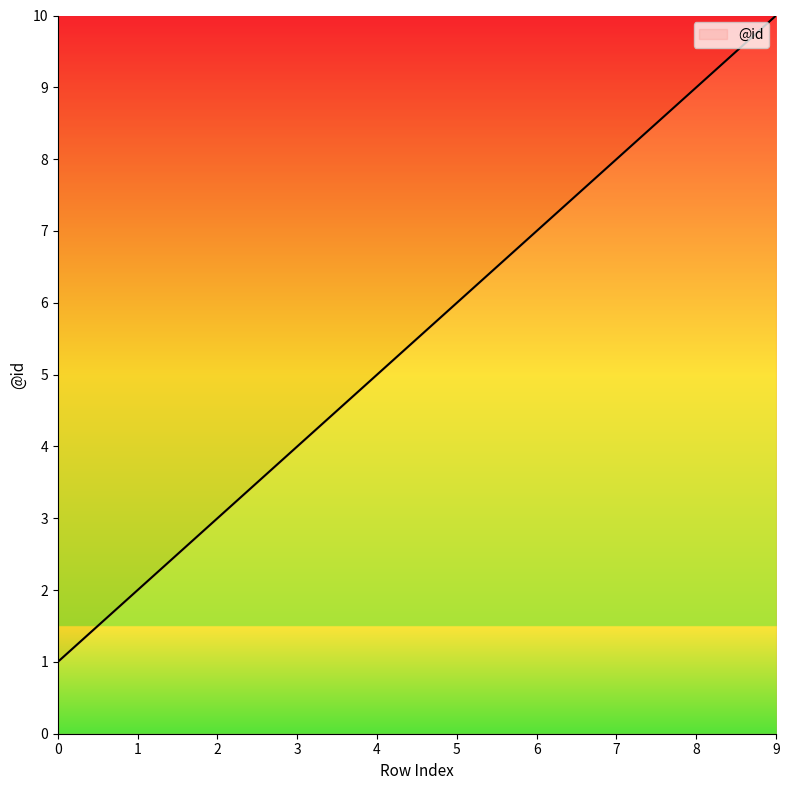

At which label is the value closest to 5?

4